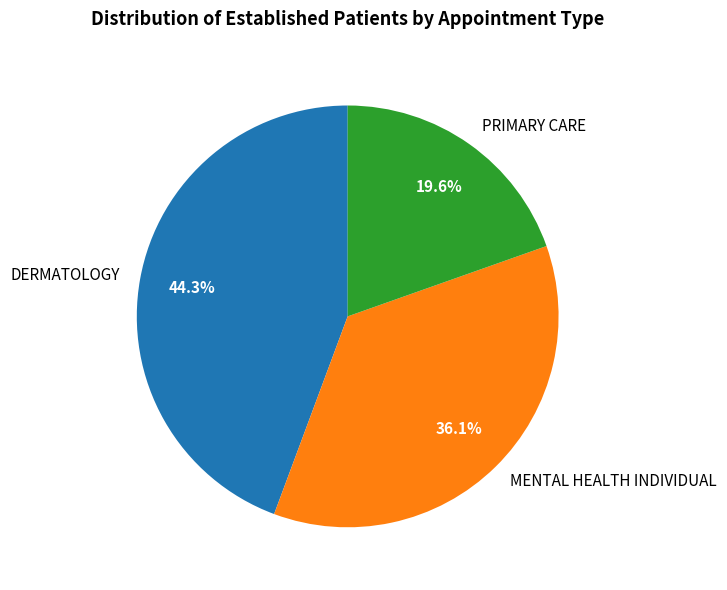

Is PRIMARY CARE the majority of the pie?

No